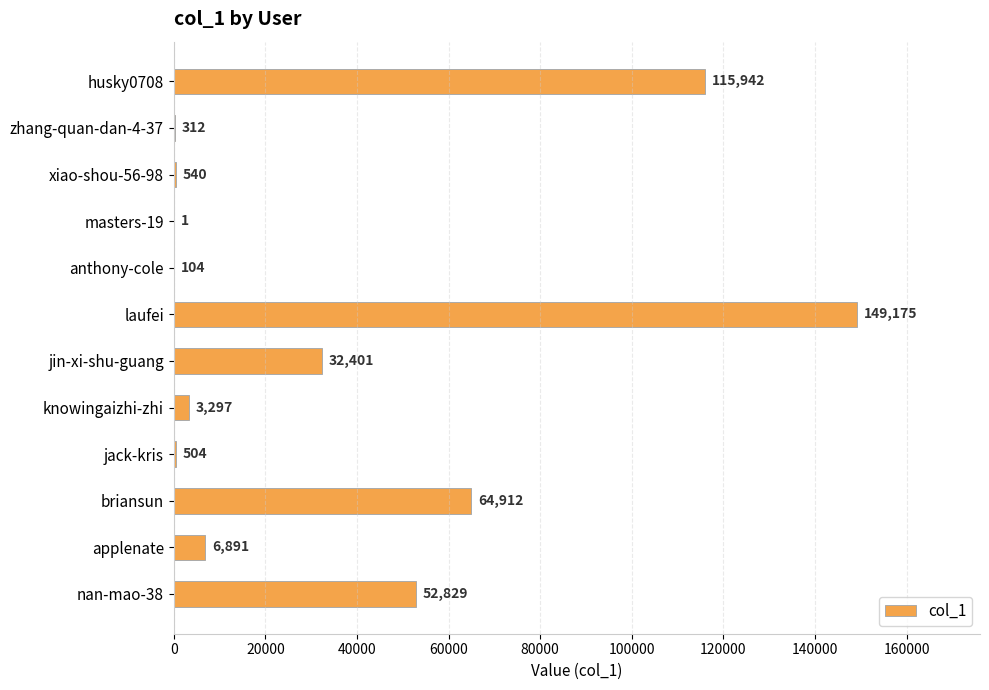

What is the greatest value displayed?

149175